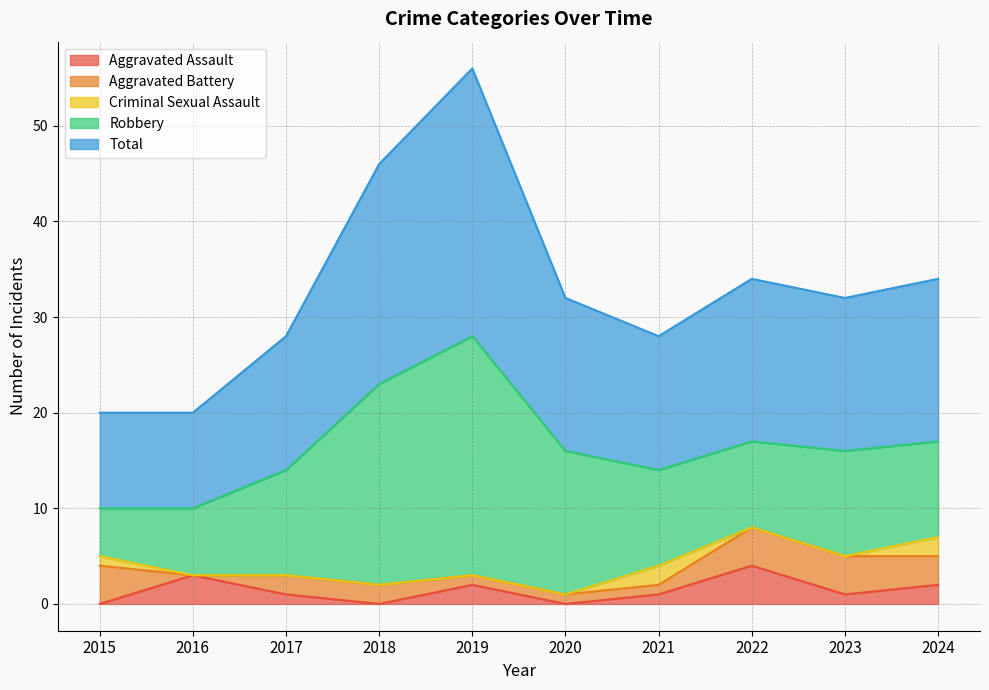

True or false: Robbery and Aggravated Battery intersect in this chart.

False